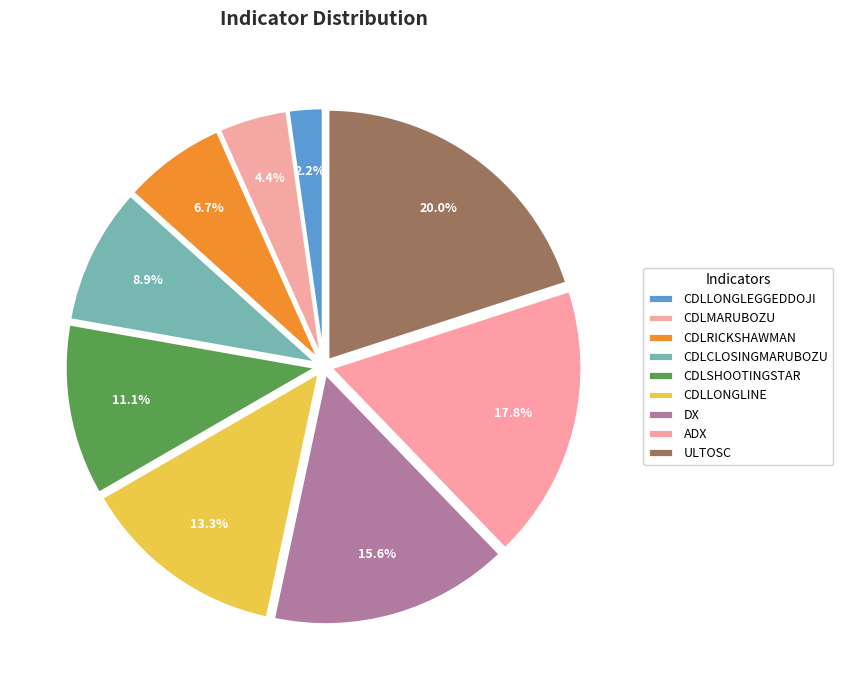

Does CDLCLOSINGMARUBOZU represent more than half of the total?

No